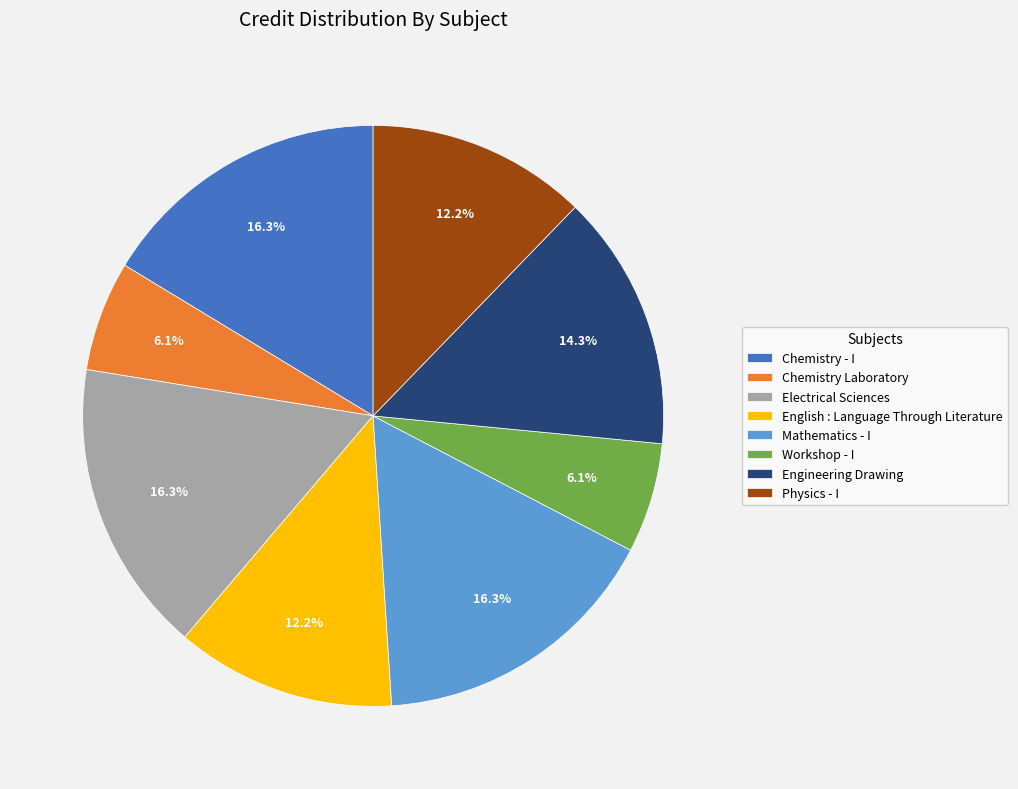

To the nearest percent, what percentage of the pie is Workshop - I?

6%